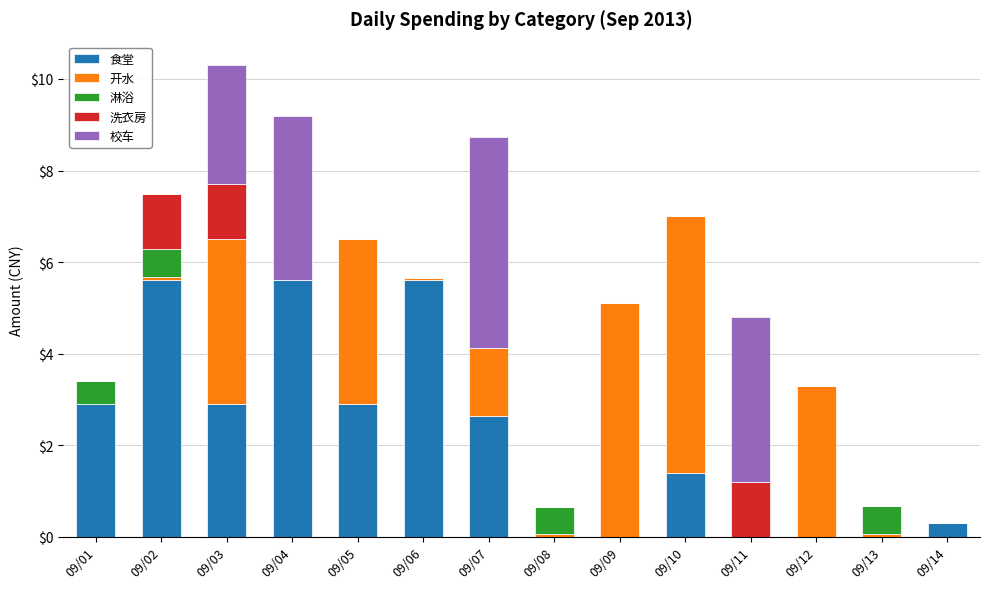

How many data points in 食堂 are above 2?

7